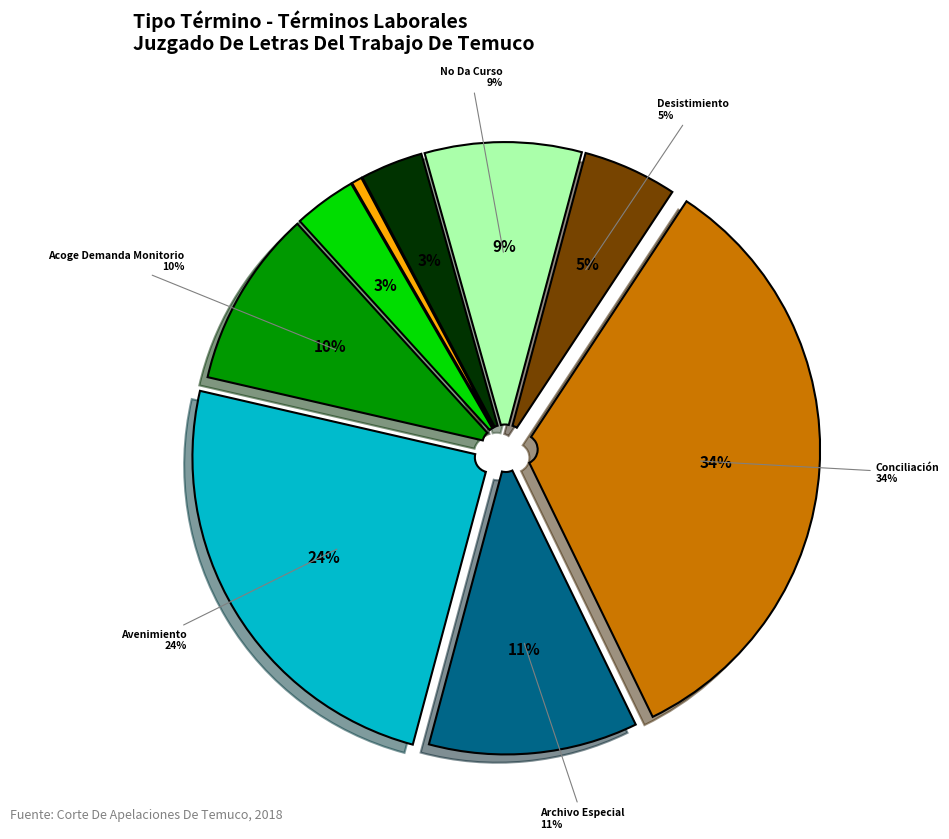

Is there any slice that represents more than half of the pie?

No